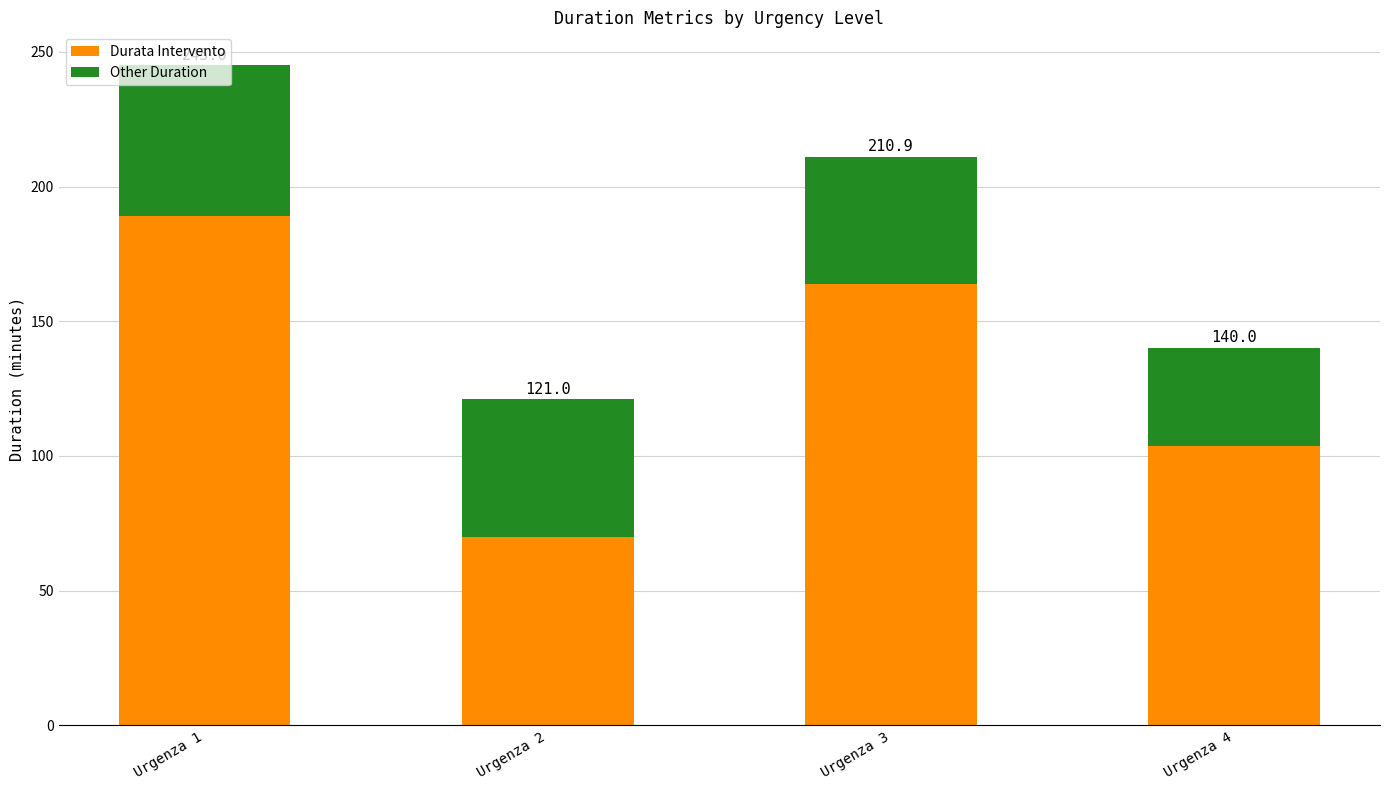

What is the sum of all Other Duration values?

190.2